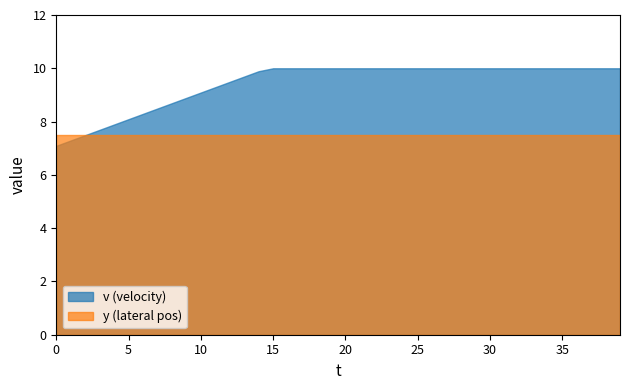

Reading left to right, transcribe all the data shown in this chart.

v: 7.1	7.3	7.5	7.7	7.9	8.1	8.3	8.5	8.7	8.9	9.1	9.3	9.5	9.7	9.9	10.0	10.0	10.0	10.0	10.0	10.0	10.0	10.0	10.0	10.0	10.0	10.0	10.0	10.0	10.0	10.0	10.0	10.0	10.0	10.0	10.0	10.0	10.0	10.0	10.0
y: 7.5	7.5	7.5	7.5	7.5	7.5	7.5	7.5	7.5	7.5	7.5	7.5	7.5	7.5	7.5	7.5	7.5	7.5	7.5	7.5	7.5	7.5	7.5	7.5	7.5	7.5	7.5	7.5	7.5	7.5	7.5	7.5	7.5	7.5	7.5	7.5	7.5	7.5	7.5	7.5